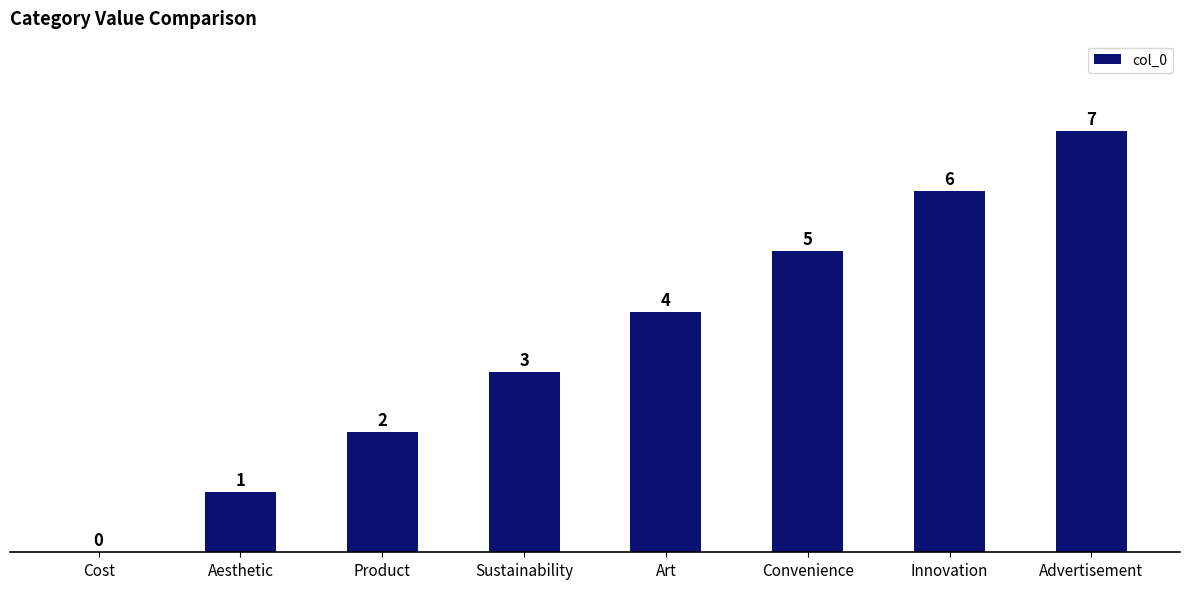

How many values are above zero?

7